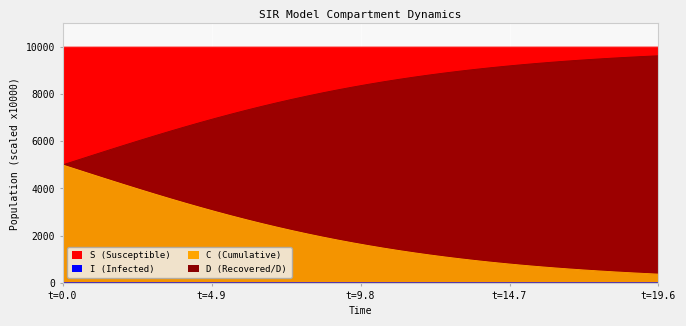

True or false: C and D cross at least once.

False